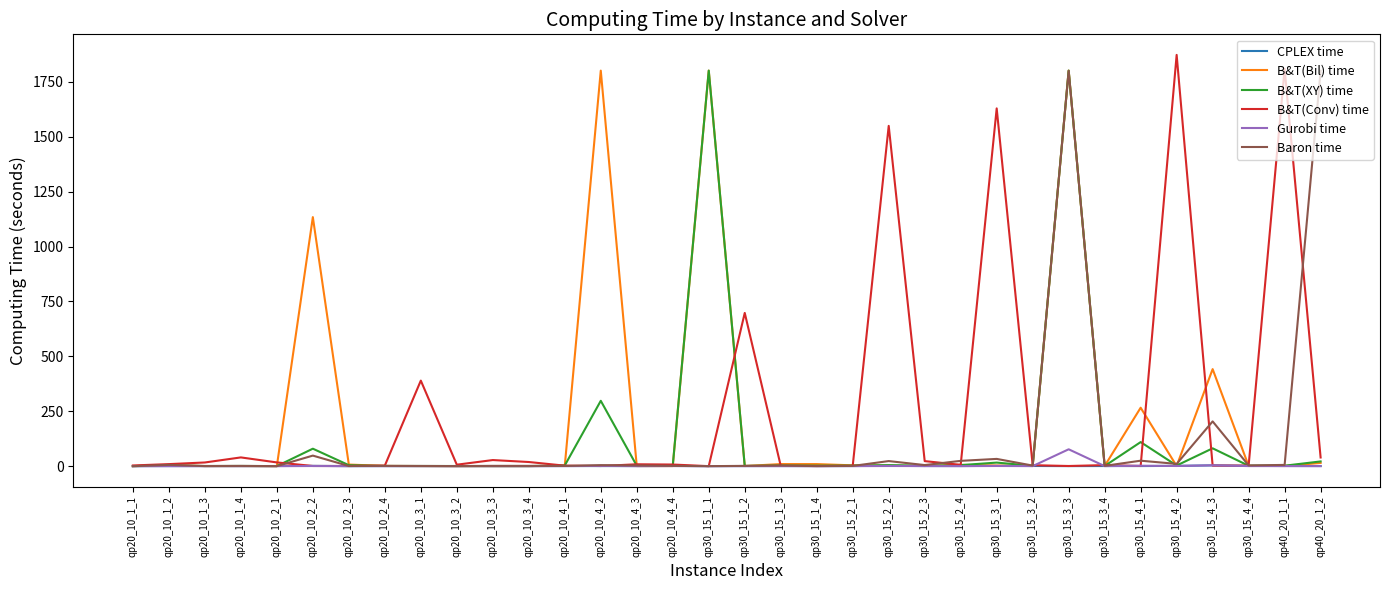

True or false: Baron time and B&T(Bil) time intersect in this chart.

True